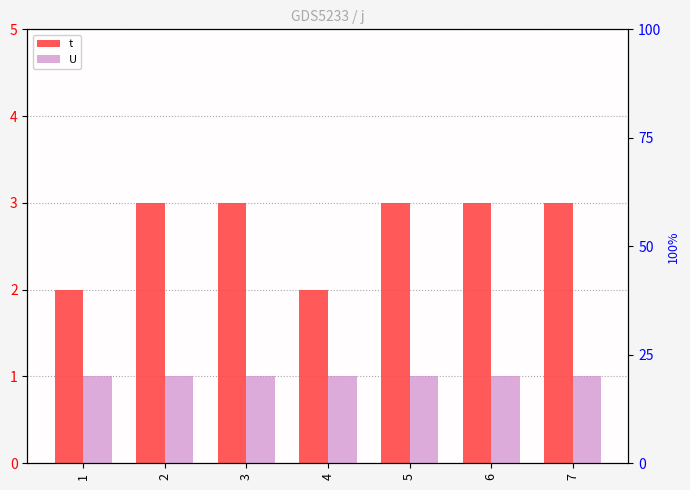

The U series shows 1 at 3. True or false?

True